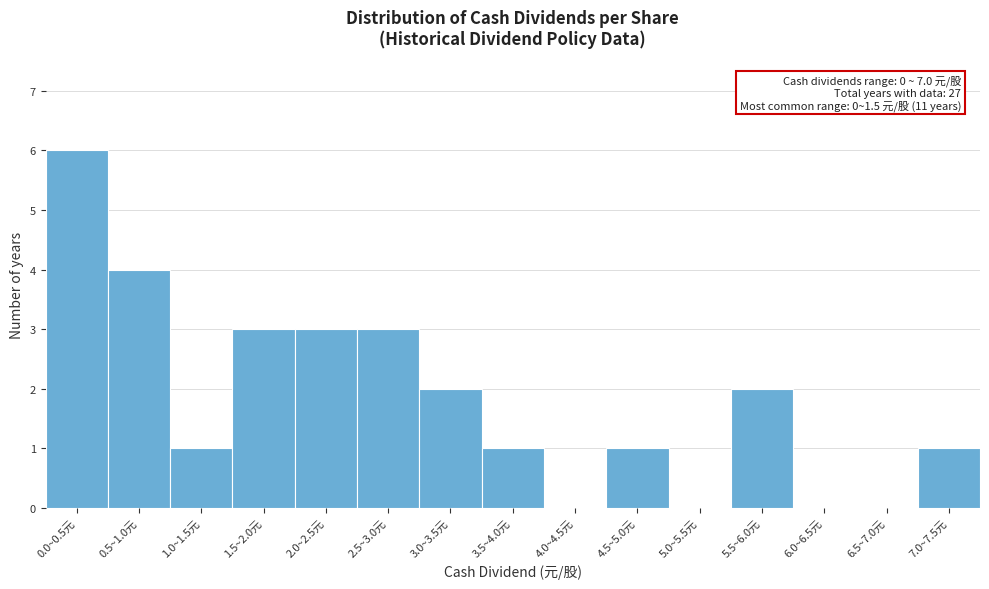

Reading left to right, what are all the values shown in this chart?

0.0~0.5元=6	0.5~1.0元=4	1.0~1.5元=1	1.5~2.0元=3	2.0~2.5元=3	2.5~3.0元=3	3.0~3.5元=2	3.5~4.0元=1	4.0~4.5元=0	4.5~5.0元=1	5.0~5.5元=0	5.5~6.0元=2	6.0~6.5元=0	6.5~7.0元=0	7.0~7.5元=1